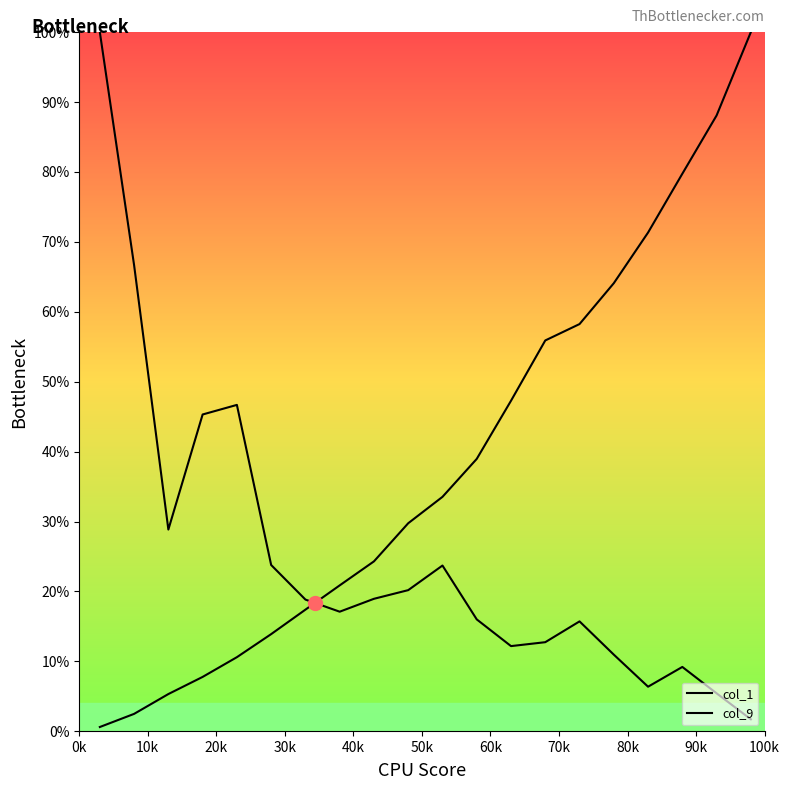

How many data points in col_9 are less than 33?

10